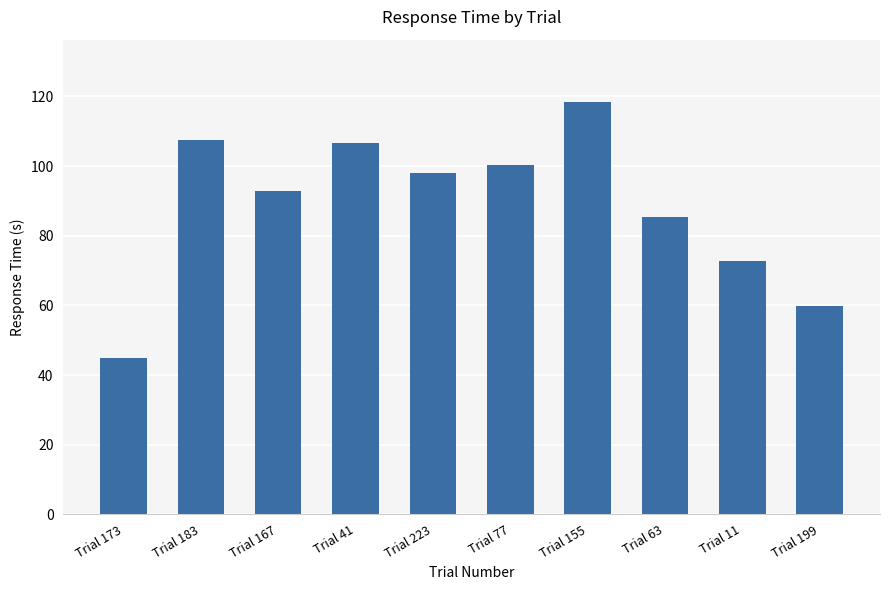

True or false: the data shows 19.6 at Trial 167.

False